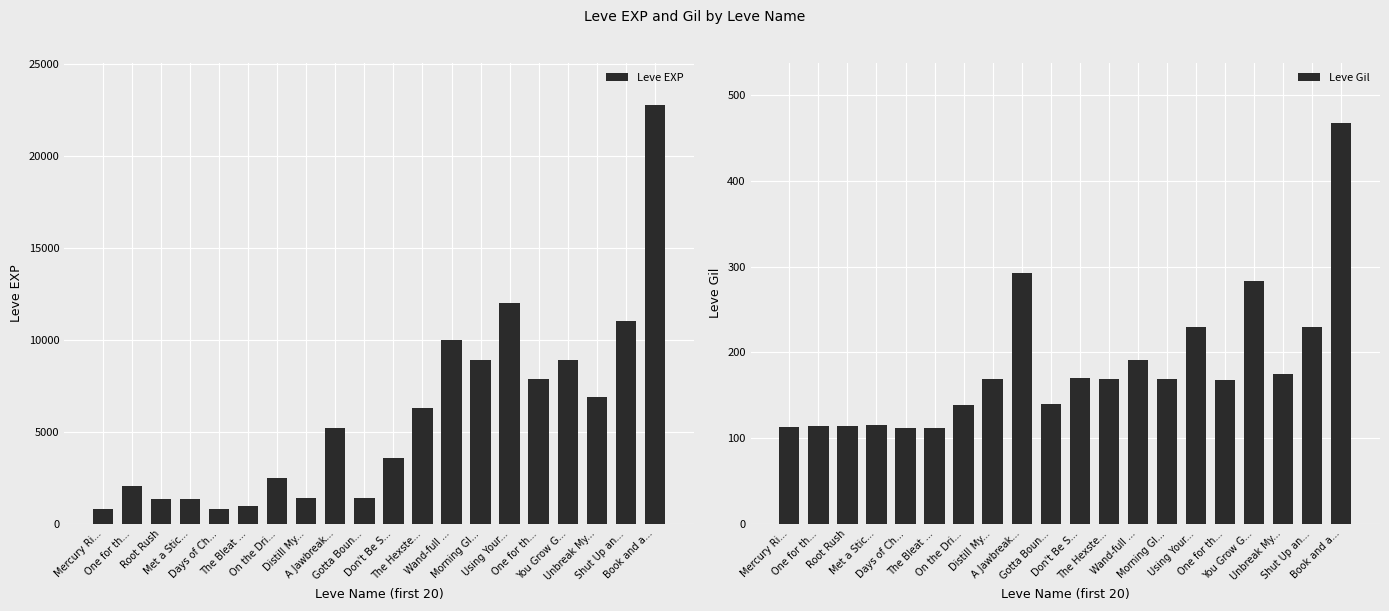

Rank the series by their maximum value, from highest to lowest.

Leve EXP, Leve Gil